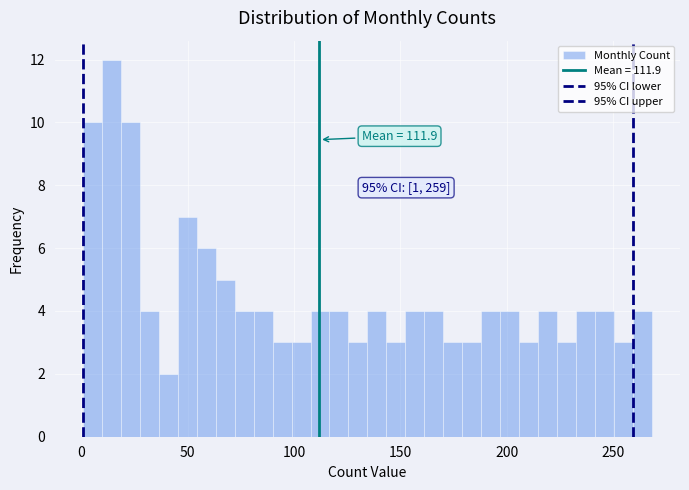

Read against the x-axis, roughly where is the centre of the tallest bar?

15